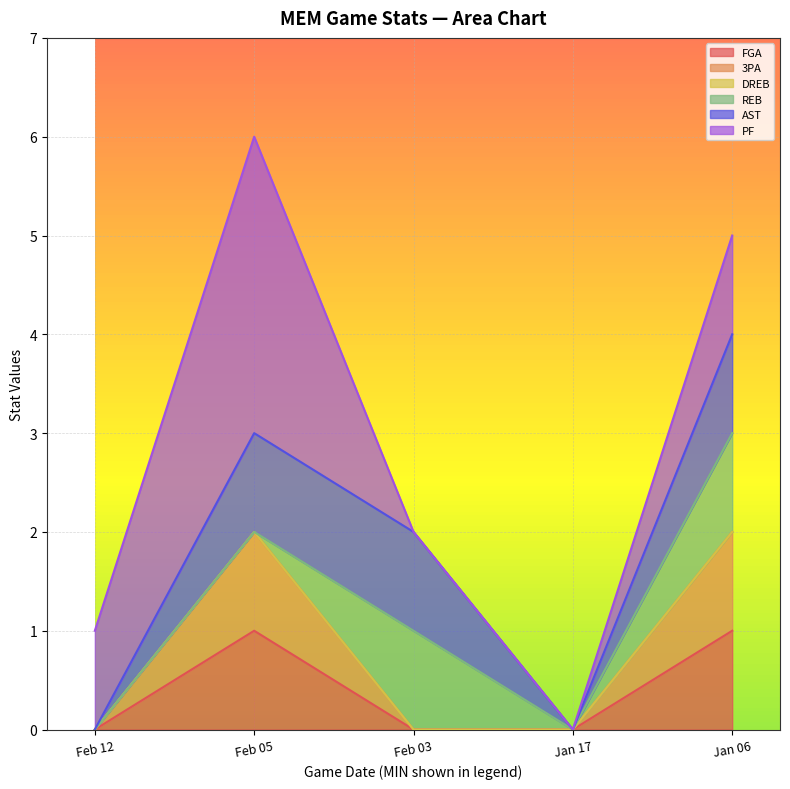

True or false: AST has a value of 0 at Feb 12.

True